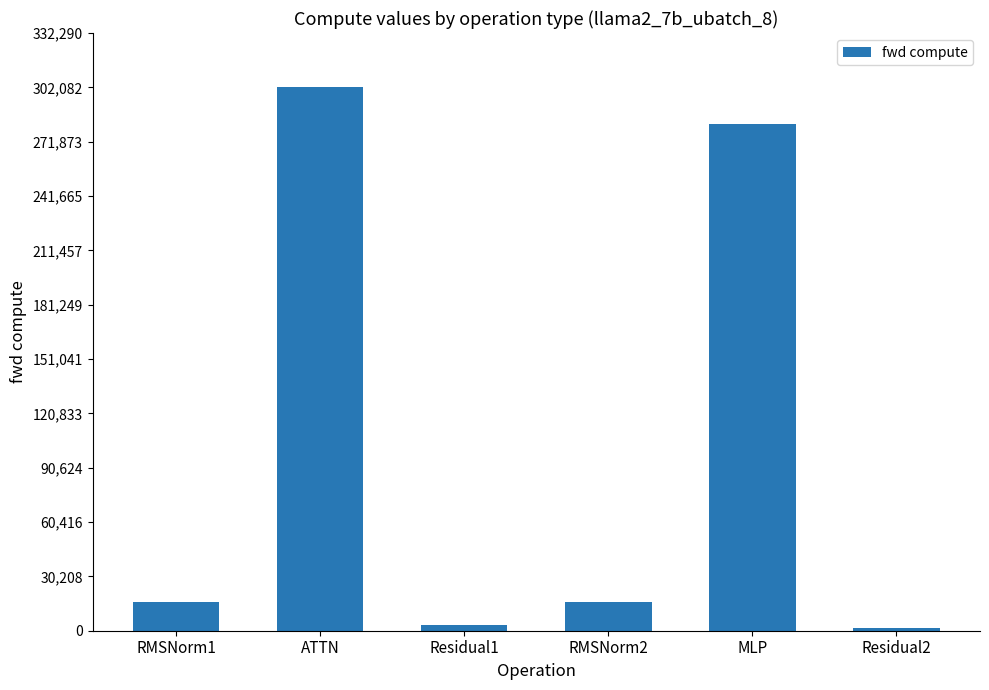

What is the difference between the values at MLP and Residual1?

278239.6